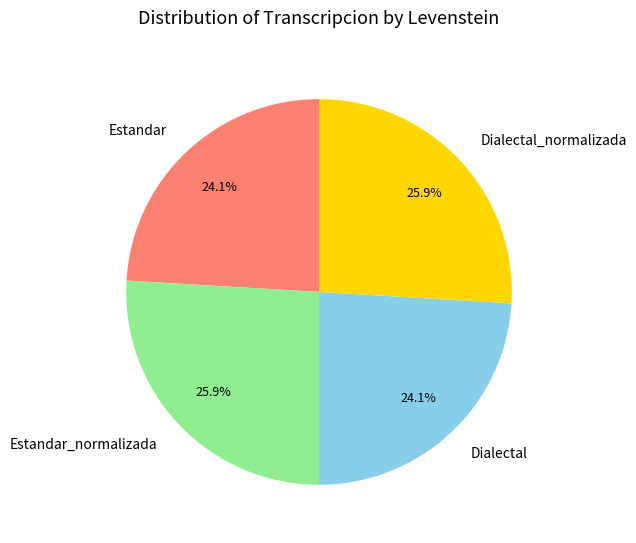

Between Estandar_normalizada and Estandar, which is larger?

Estandar_normalizada